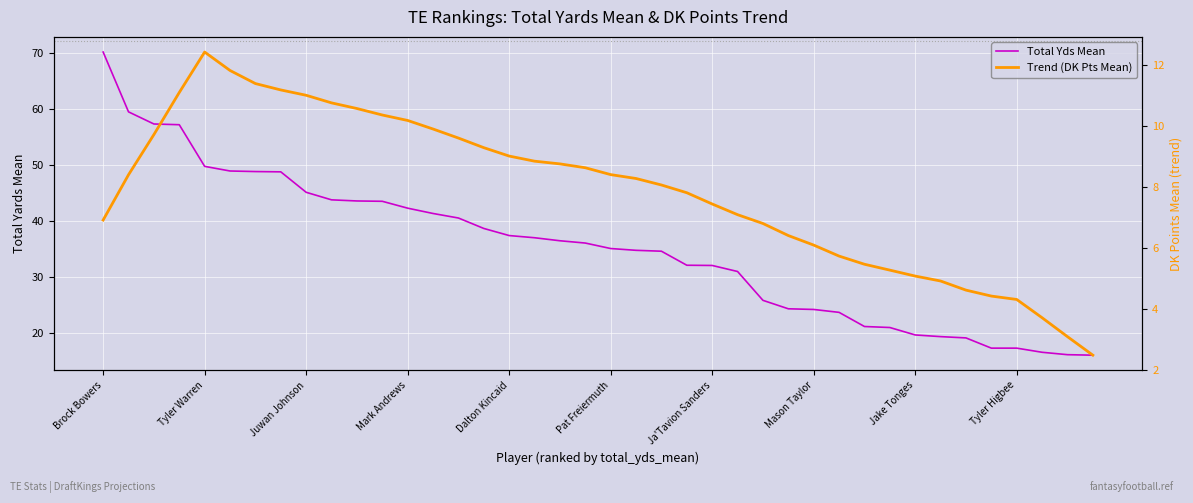

Which series changed the most between Tyler Warren and Juwan Johnson?

Total Yds Mean